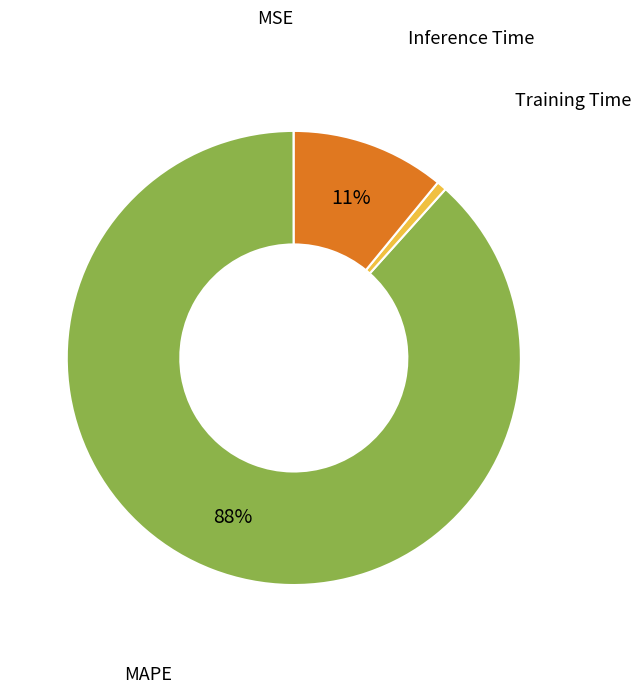

Do Inference Time and Training Time together represent more than half of the pie?

No